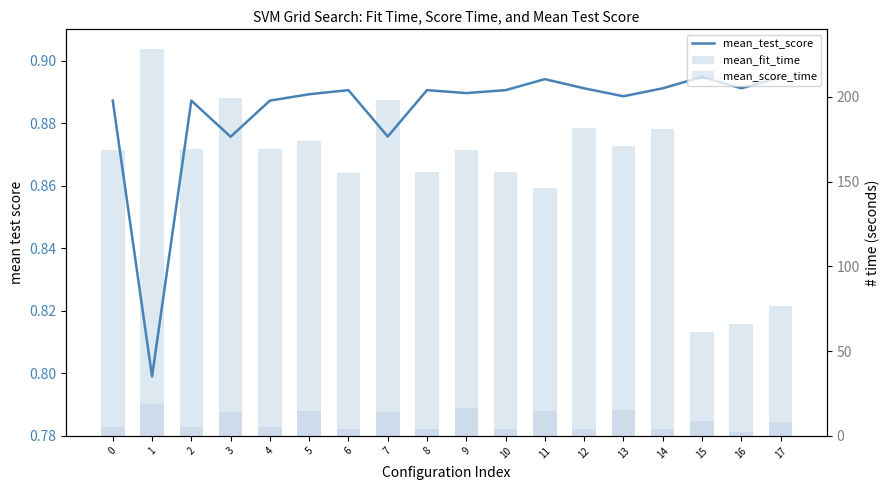

At how many categories does at least one series exceed 226?

1